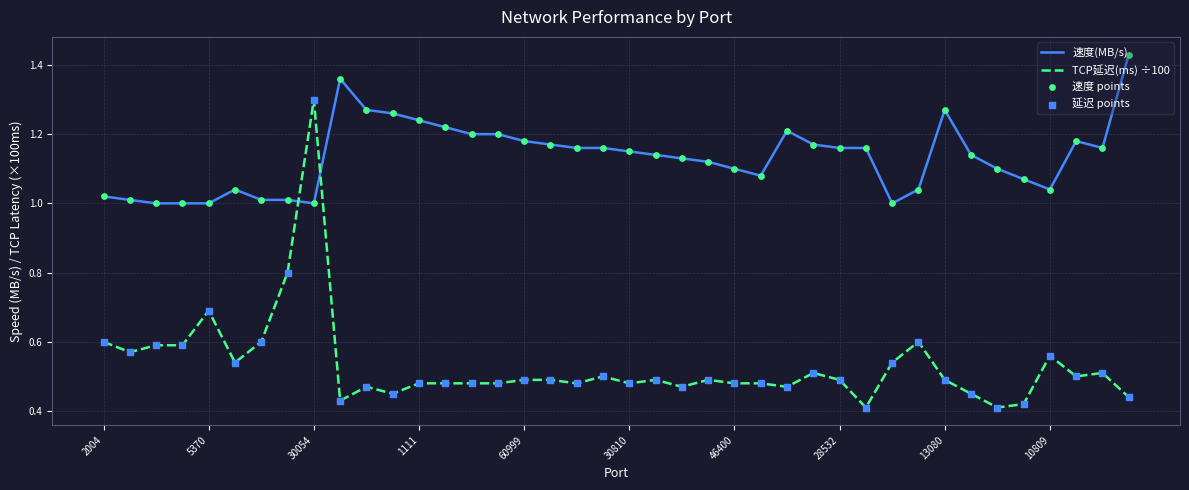

Which series has the largest total across all categories?

速度(MB/s)